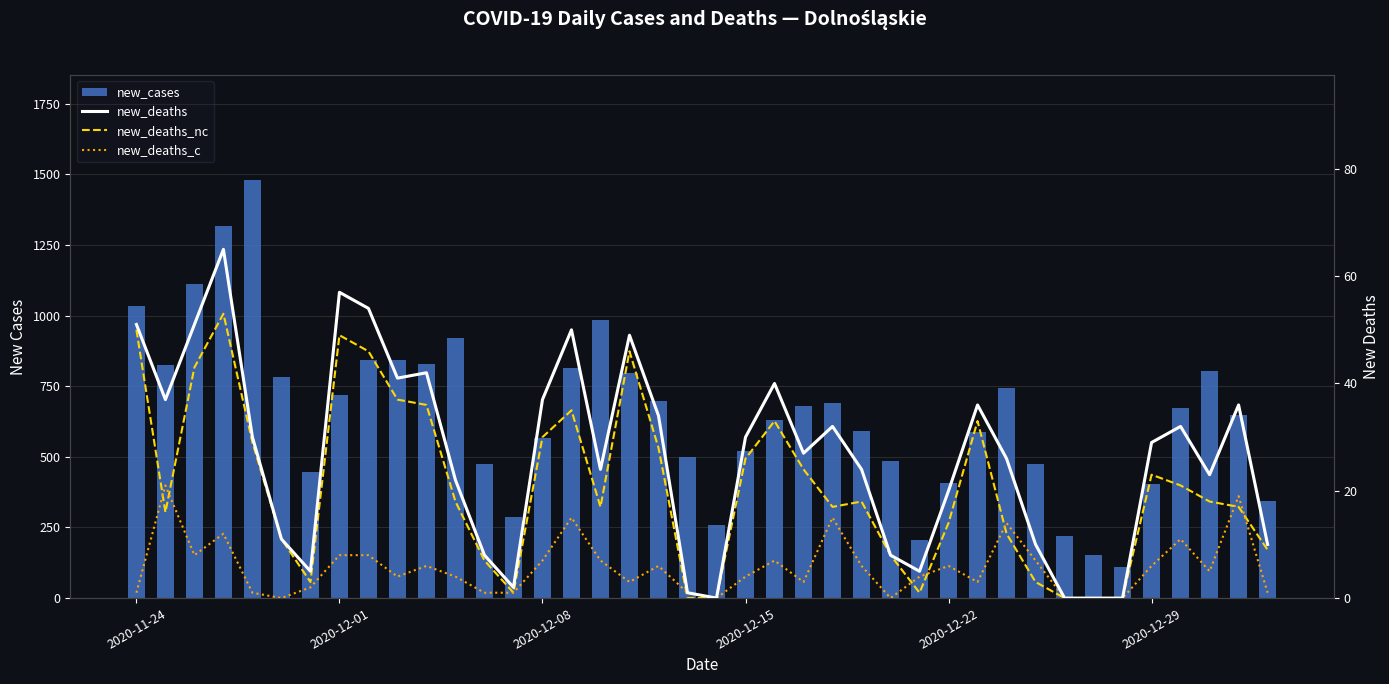

What is the sum of all new_deaths values?

1059